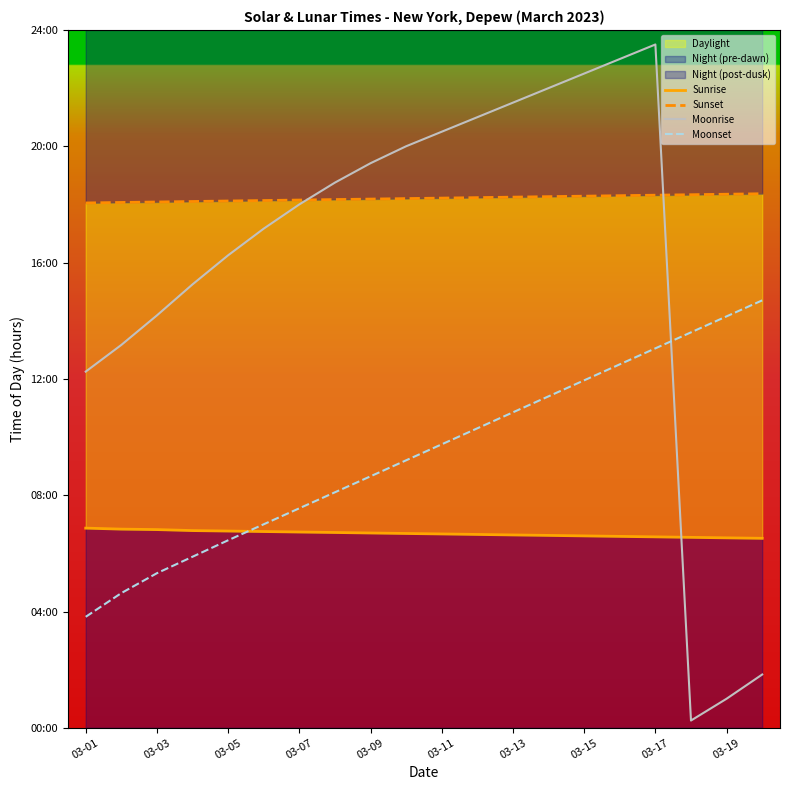

What is the difference between the highest and lowest values at 03-11?

13.8